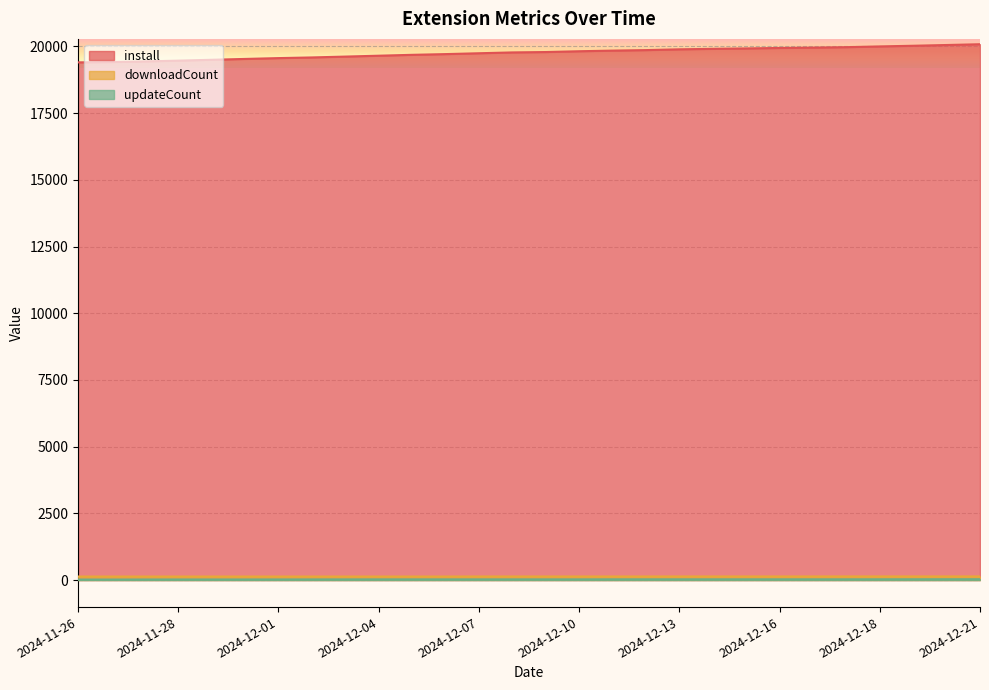

What is the difference between the maximum and minimum values in the install series?

680